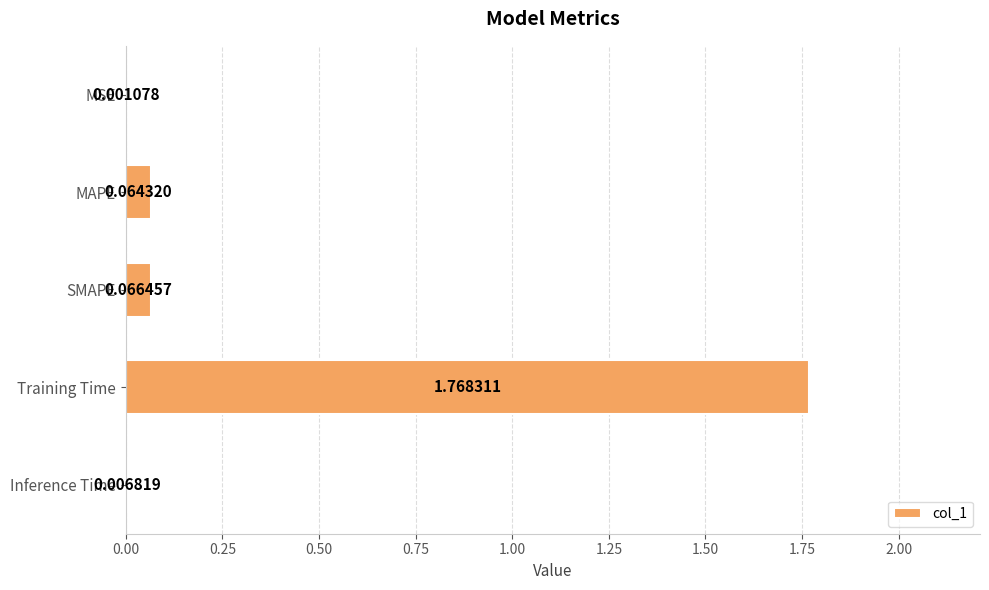

Where is the data nearest to the value 0?

MSE